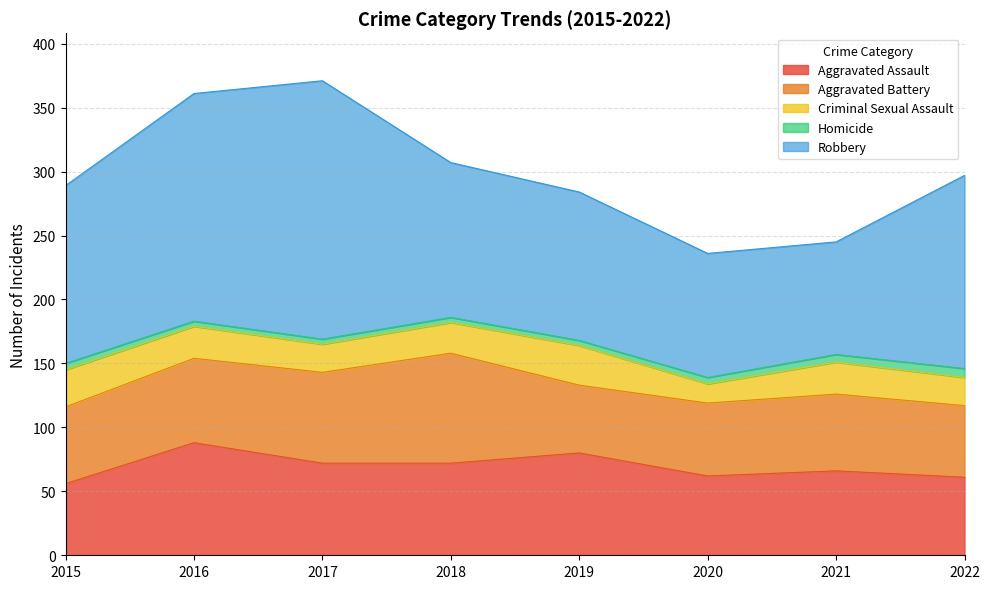

What is the difference between the maximum and minimum values in the Robbery series?

114